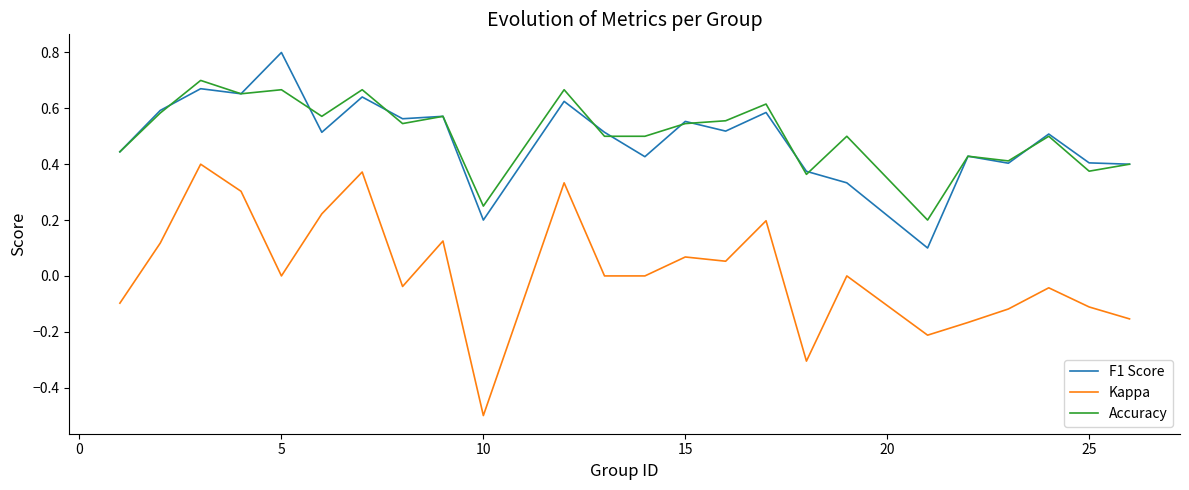

Rank the series by their maximum value, from highest to lowest.

F1 Score, Accuracy, Kappa